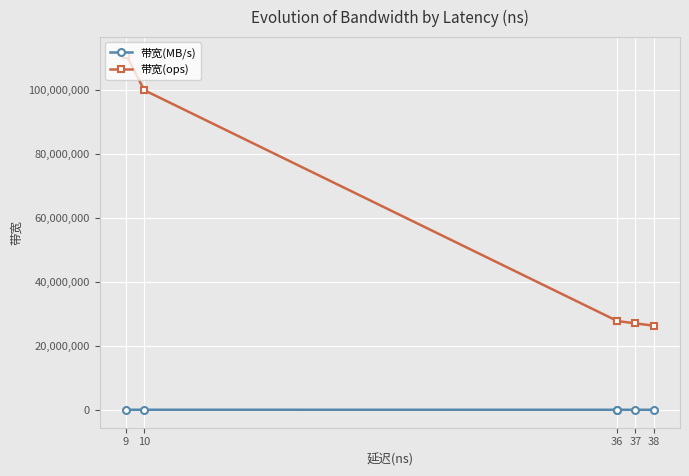

Where is 带宽(ops) nearest to the value 68713450?

10